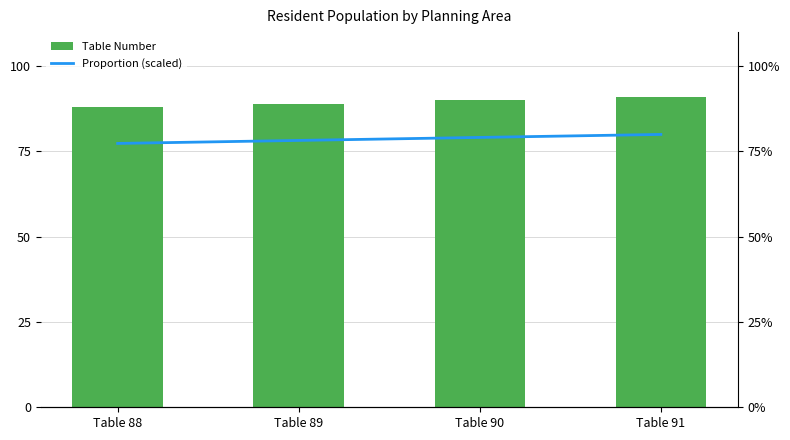

Rank the series at Table 90 from lowest to highest value.

Proportion (scaled), Table Number